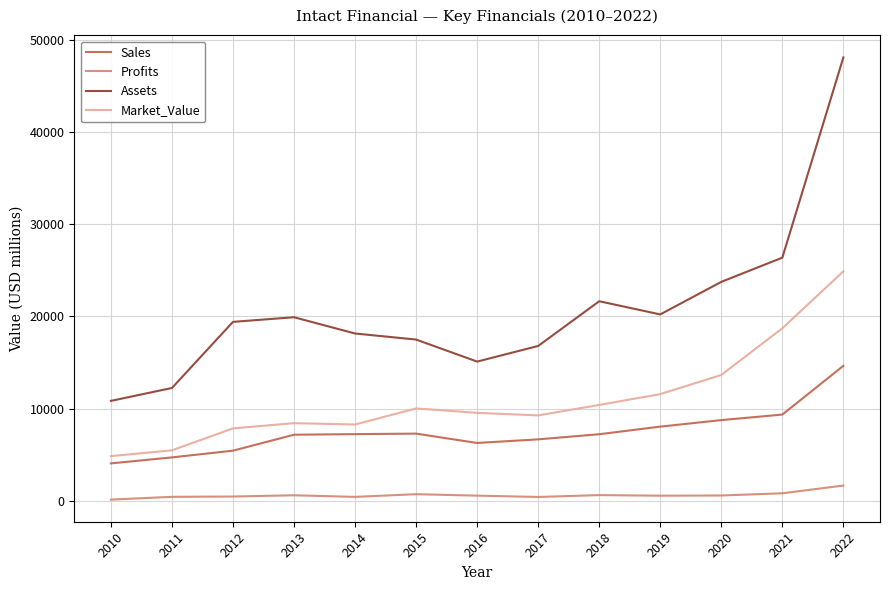

What is the smallest value displayed?

120.0